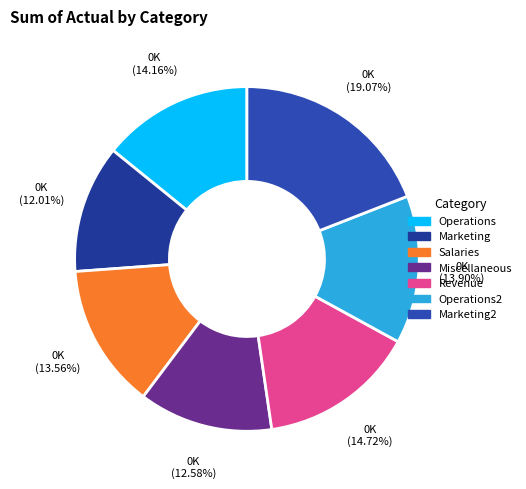

How many segments does this pie chart have?

7